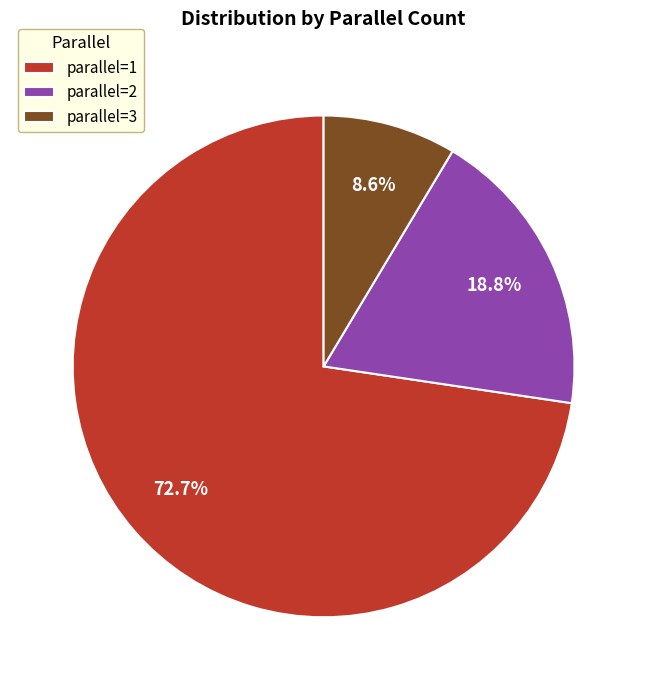

How many slices are in this pie chart?

3